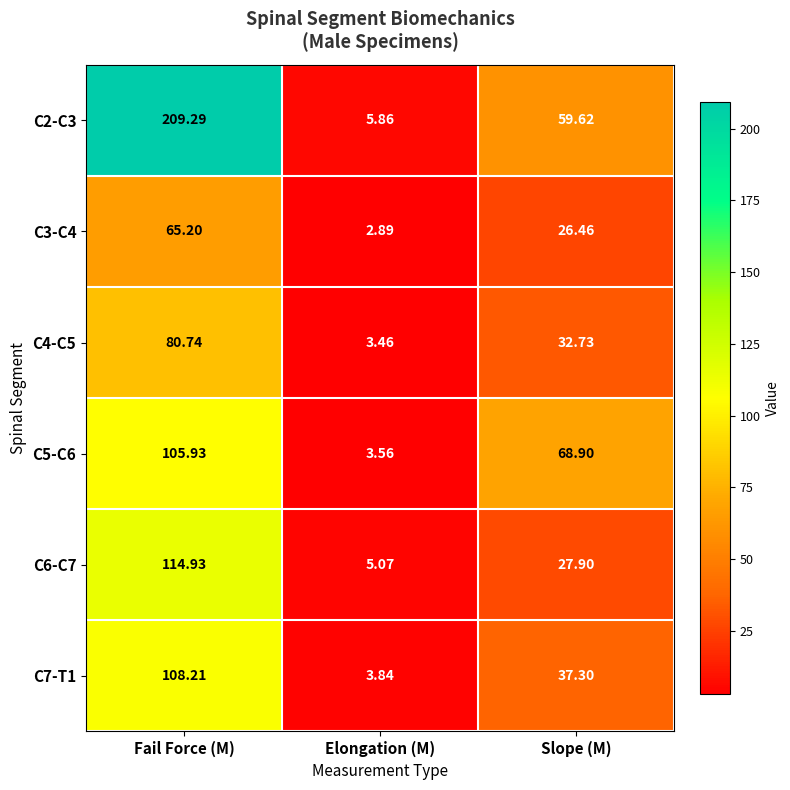

Where does the C2-C3 series first go above 59?

Fail Force (M)